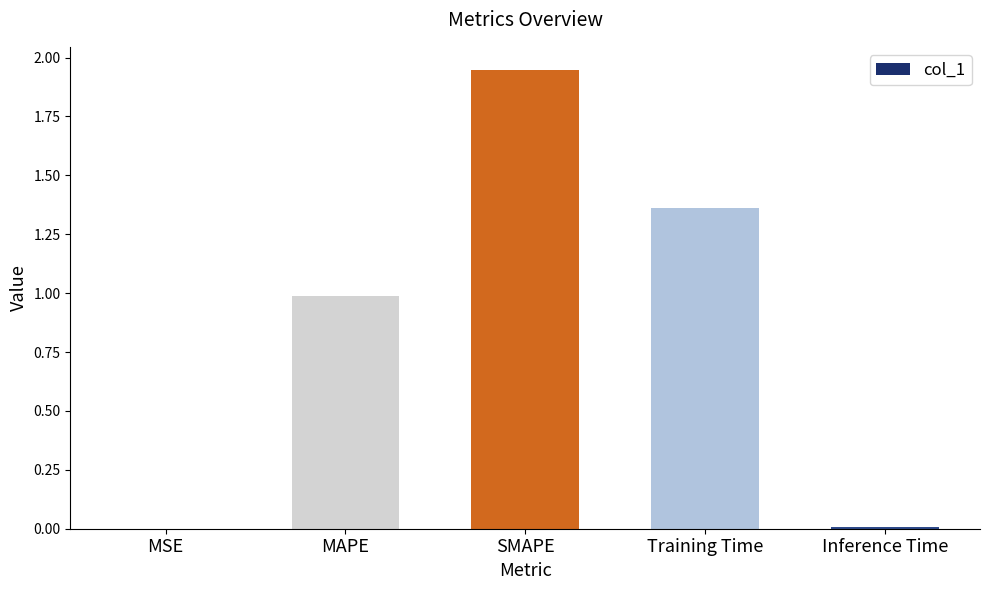

True or false: the data shows 1.2 at SMAPE.

False